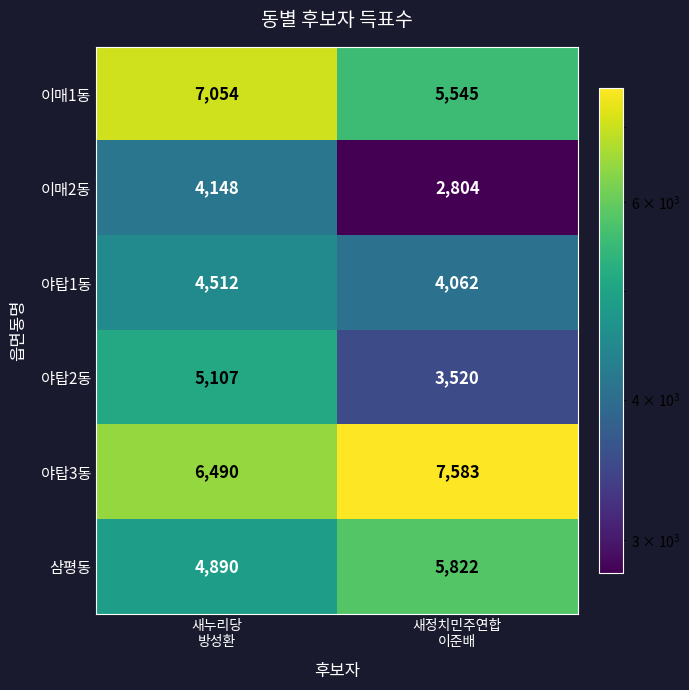

What is the difference between the maximum and minimum values in the 이매2동 series?

1344